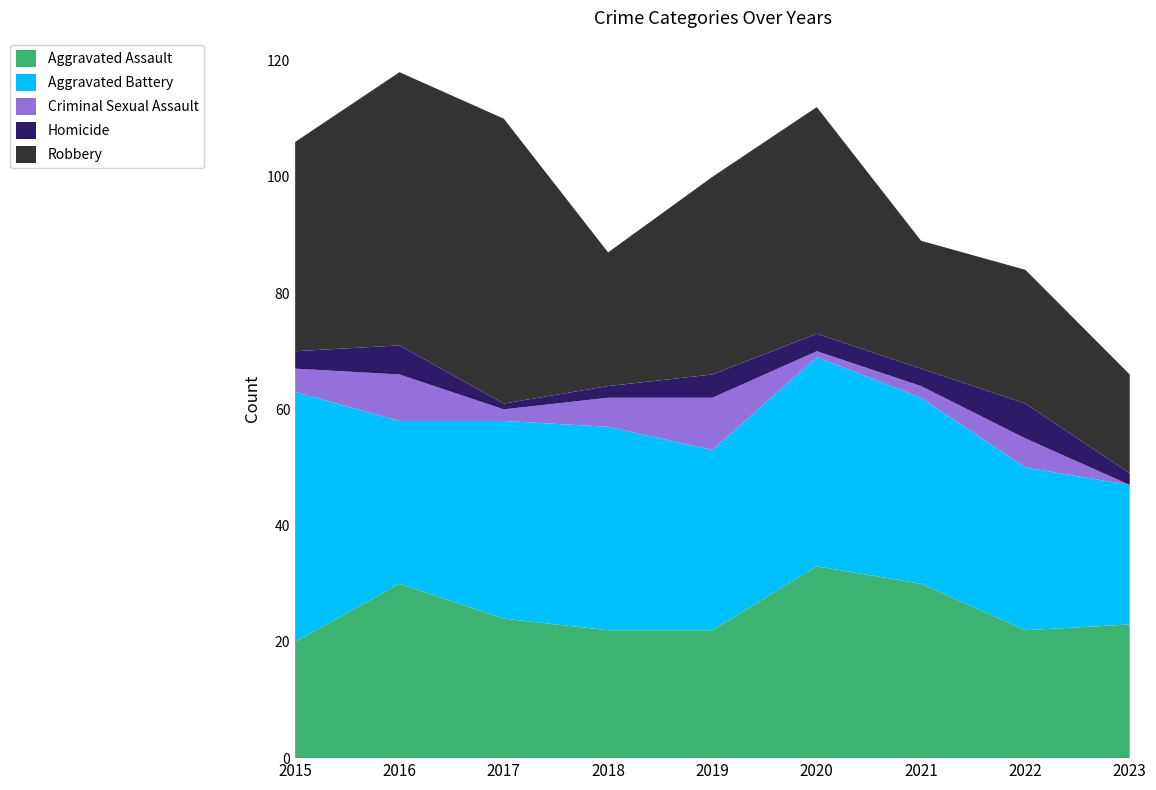

Reading left to right, transcribe all the data shown in this chart.

Aggravated Assault: 20	30	24	22	22	33	30	22	23
Aggravated Battery: 43	28	34	35	31	36	32	28	24
Criminal Sexual Assault: 4	8	2	5	9	1	2	5	0
Homicide: 3	5	1	2	4	3	3	6	2
Robbery: 36	47	49	23	34	39	22	23	17